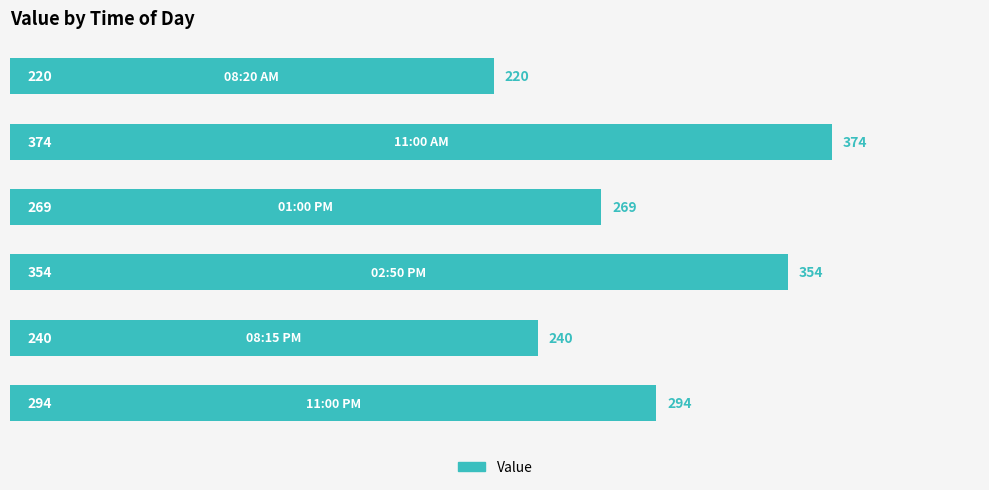

What is the value of the 3rd bar from the top?

269